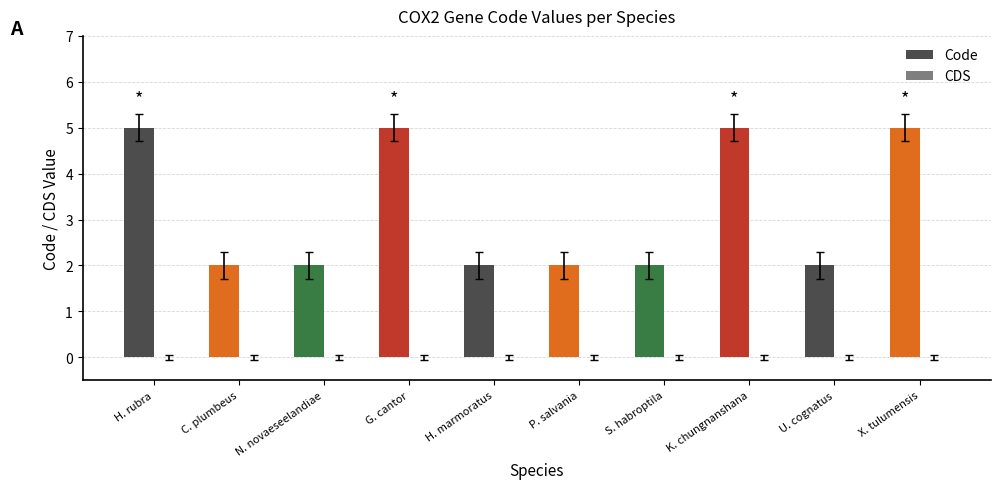

What is the difference between the maximum and second lowest values?

3